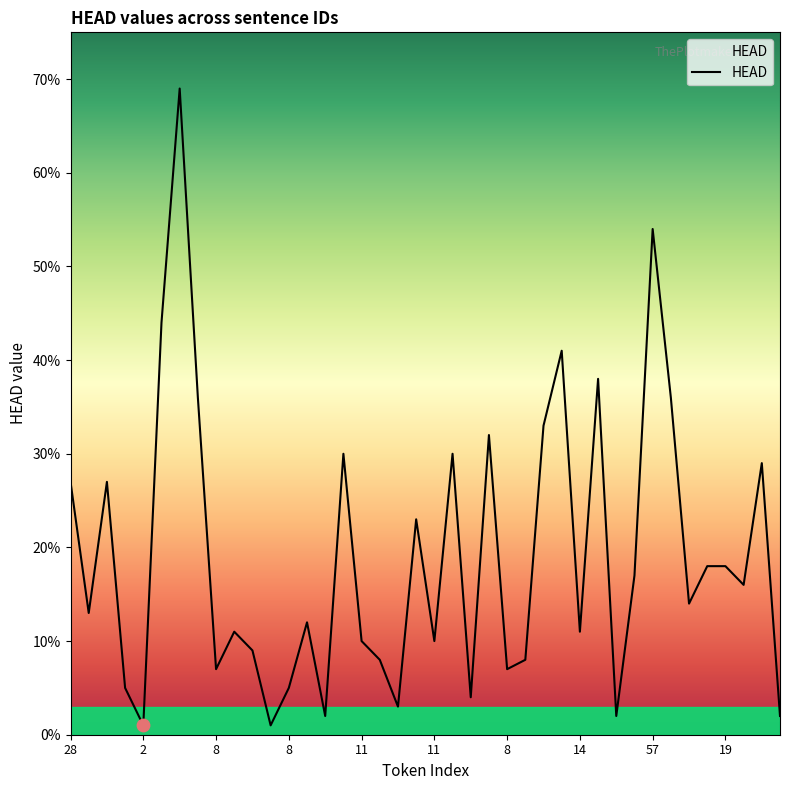

What is the greatest value displayed?

69